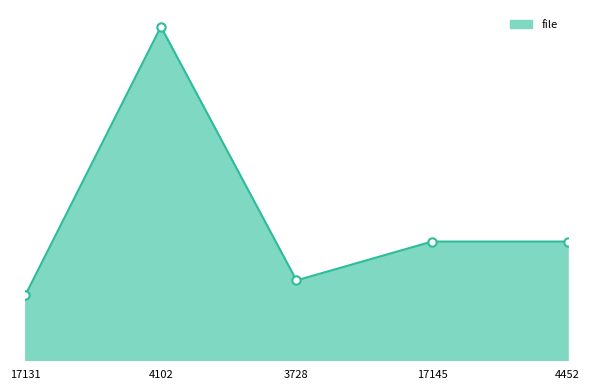

Is it true that the value at 17131 is 5330?

False